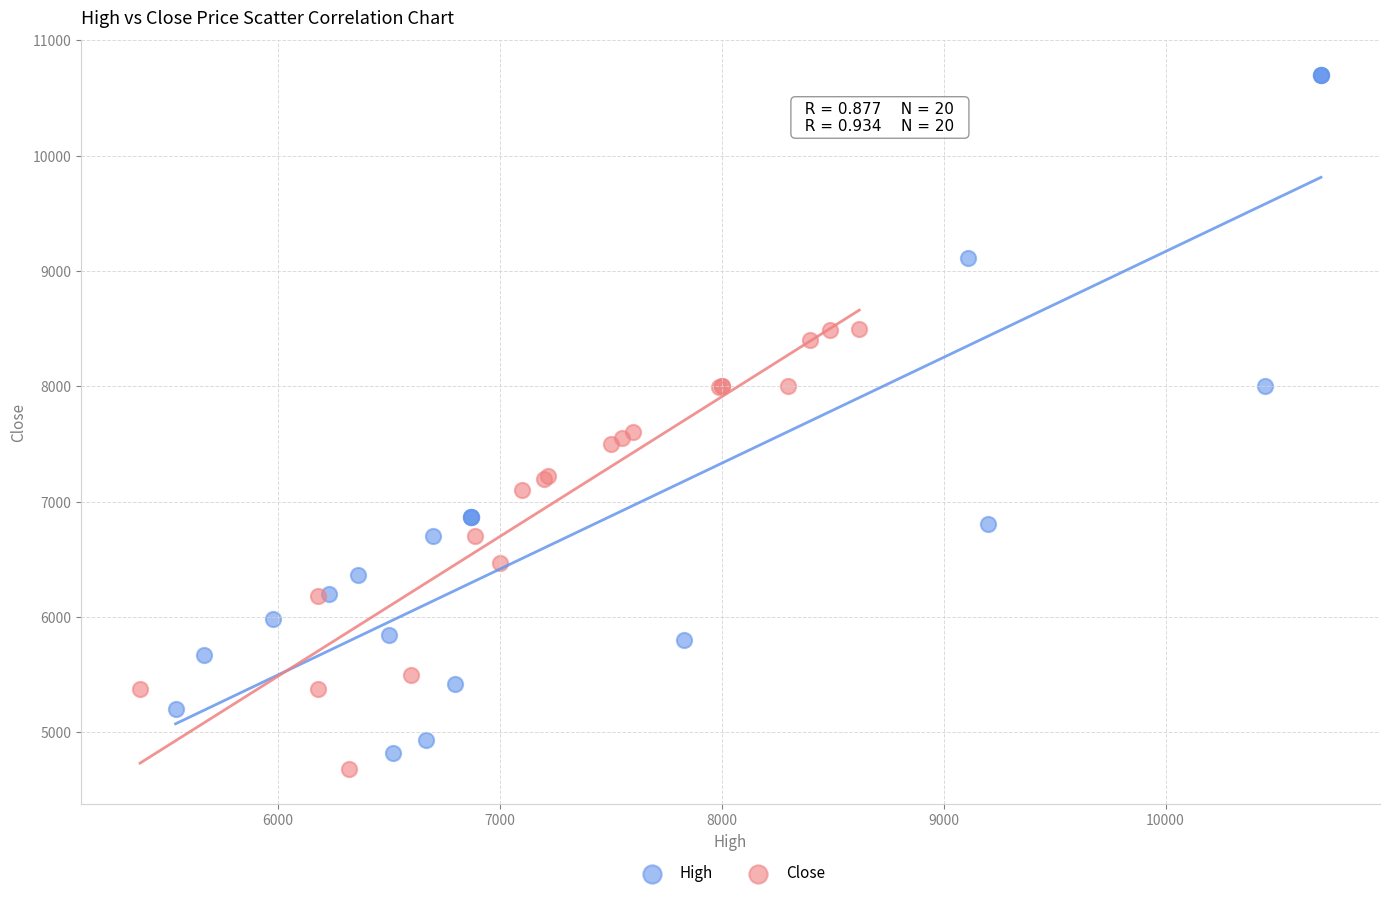

Which series has the largest Y range (max minus min)?

High